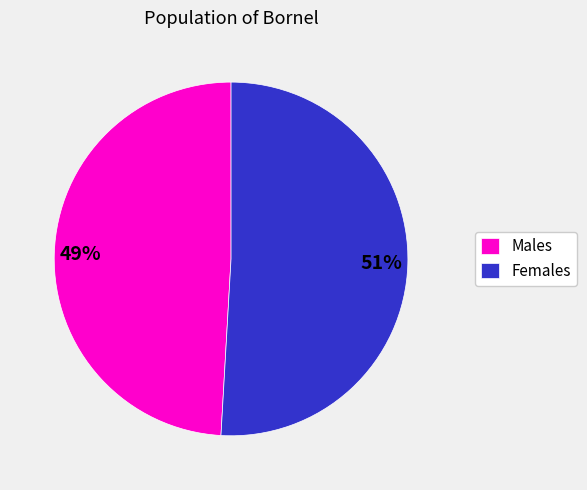

What is the ratio of the value at Males to the value at Females?

1.0